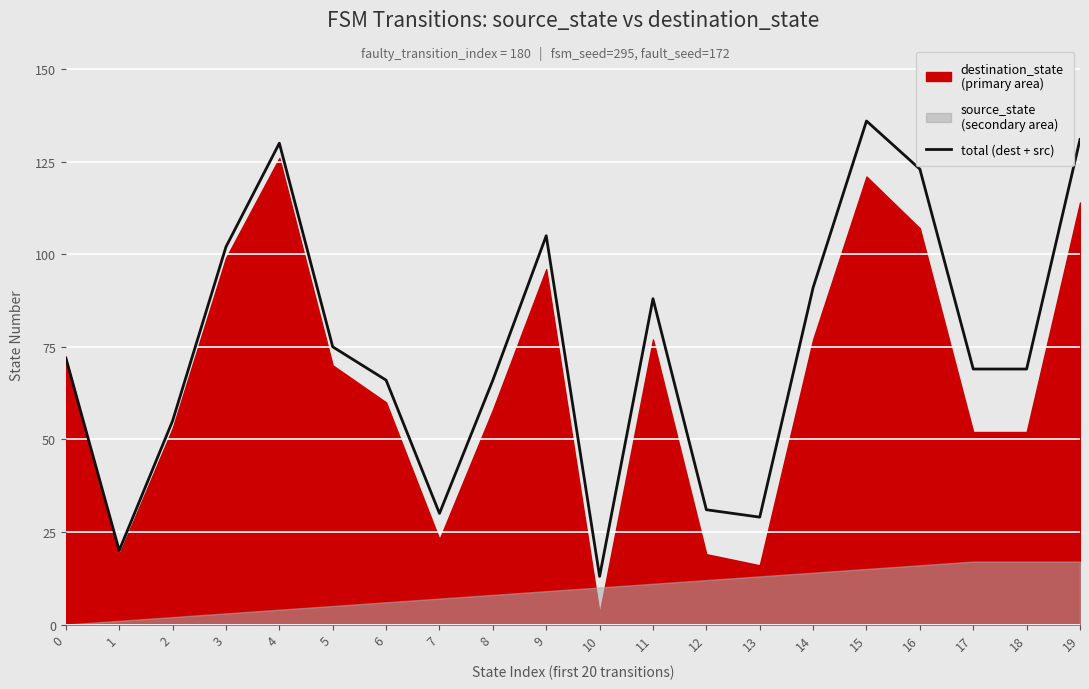

What is the ratio of the value at 9 to the value at 5?

1.4